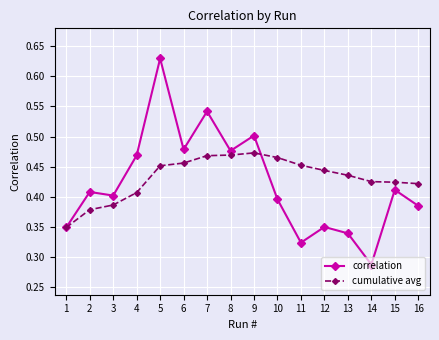

What is the difference between the highest and lowest values at 11?

0.1